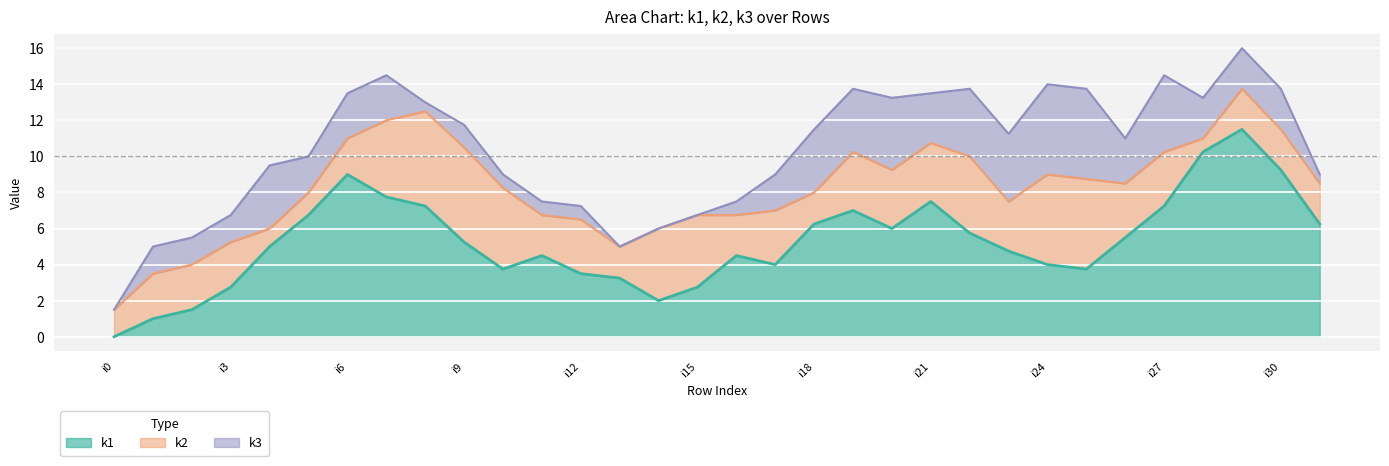

Which category has the lowest value in the k1 series?

i0